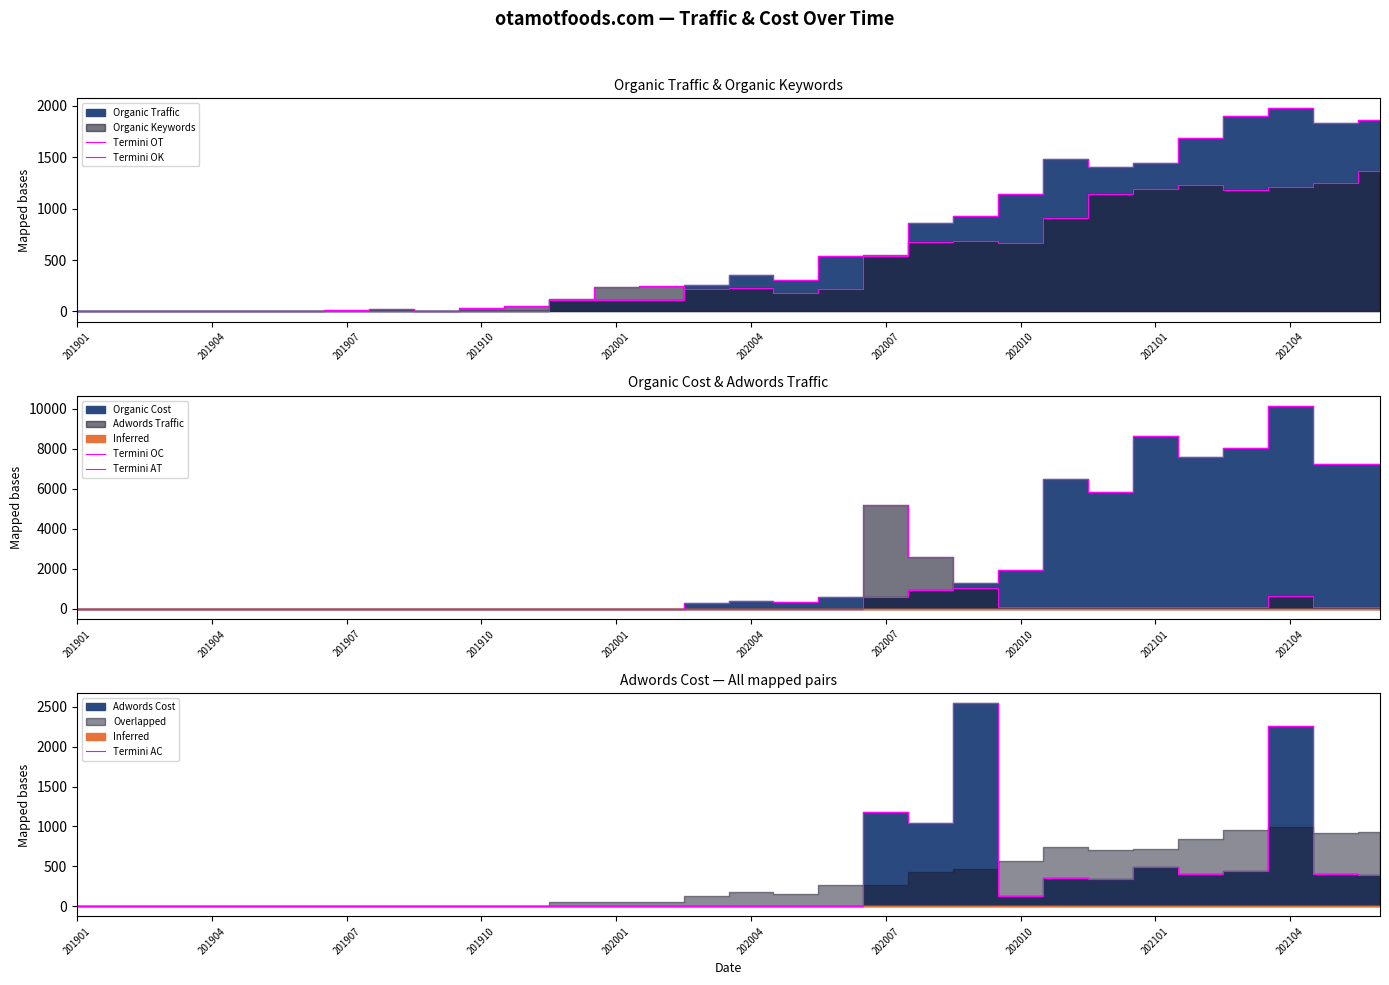

True or false: Termini AC has a value of 42 at 202010.

False